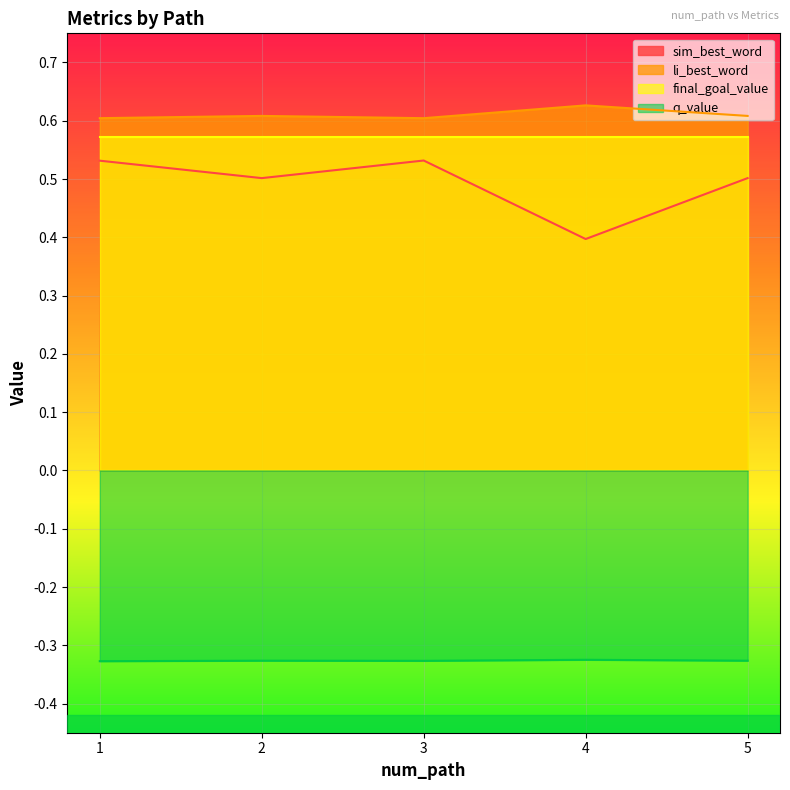

Count the number of data series in this chart.

4